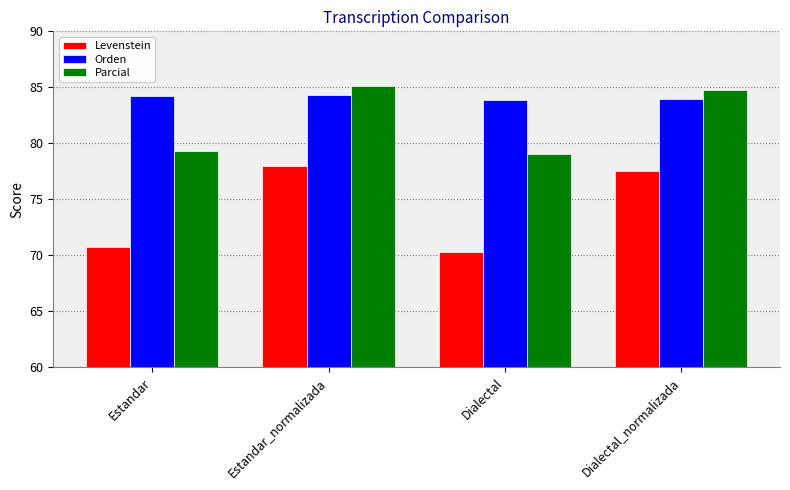

What are all the series names shown in the legend?

Levenstein, Orden, Parcial